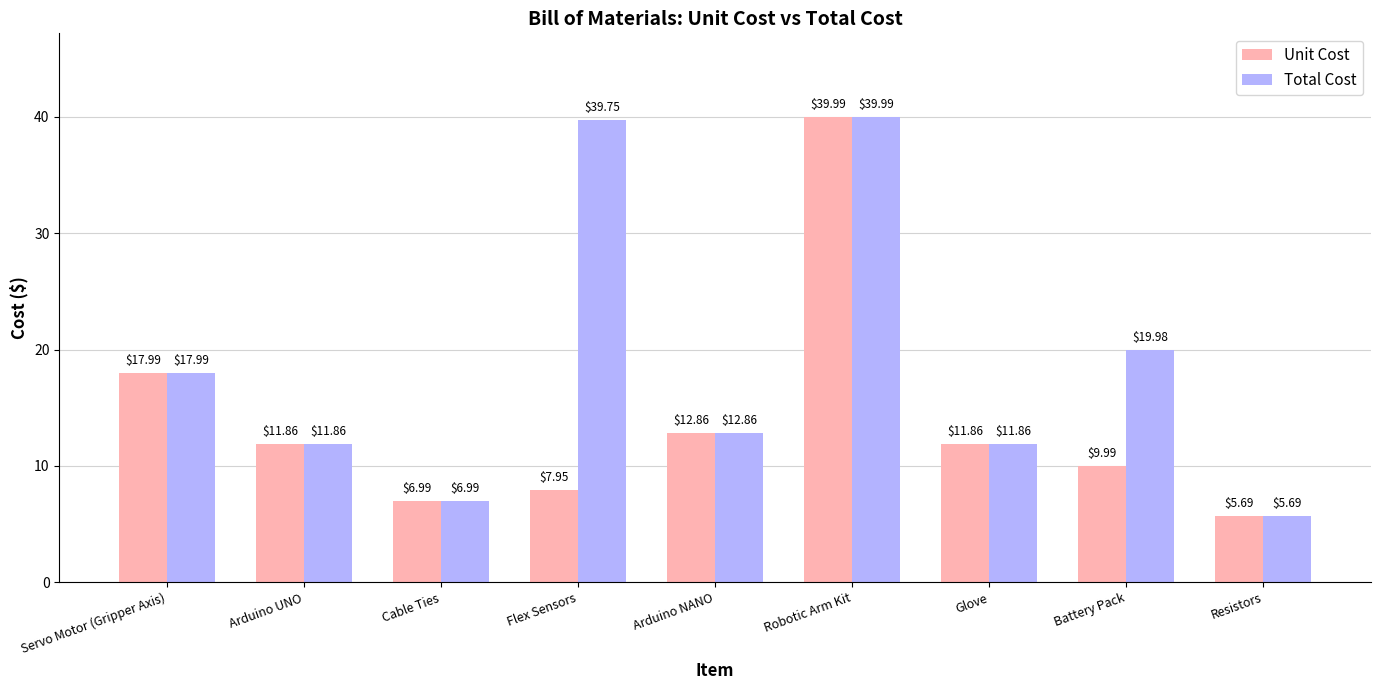

Read the Unit Cost value at Resistors.

5.7